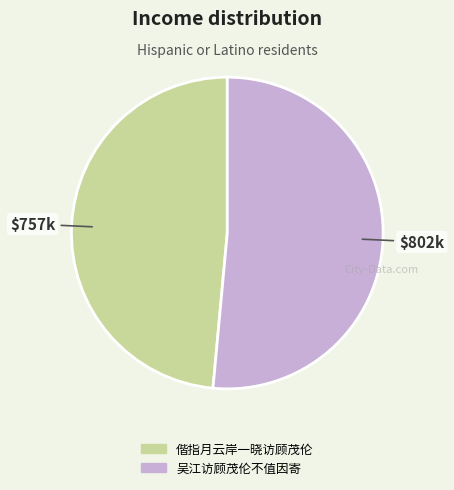

Does any single category account for the majority?

Yes